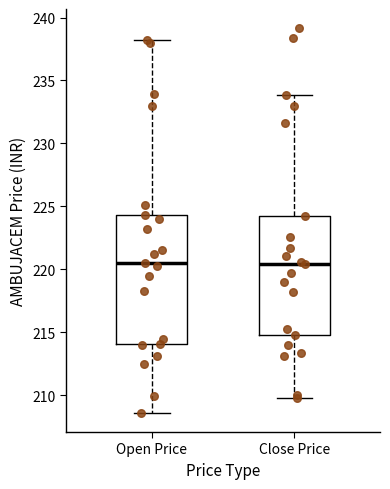

Where does the lower whisker of the box for Close Price end on the y-axis? The values are not printed on the chart, so give them approximately, as read against the axis.

210.0